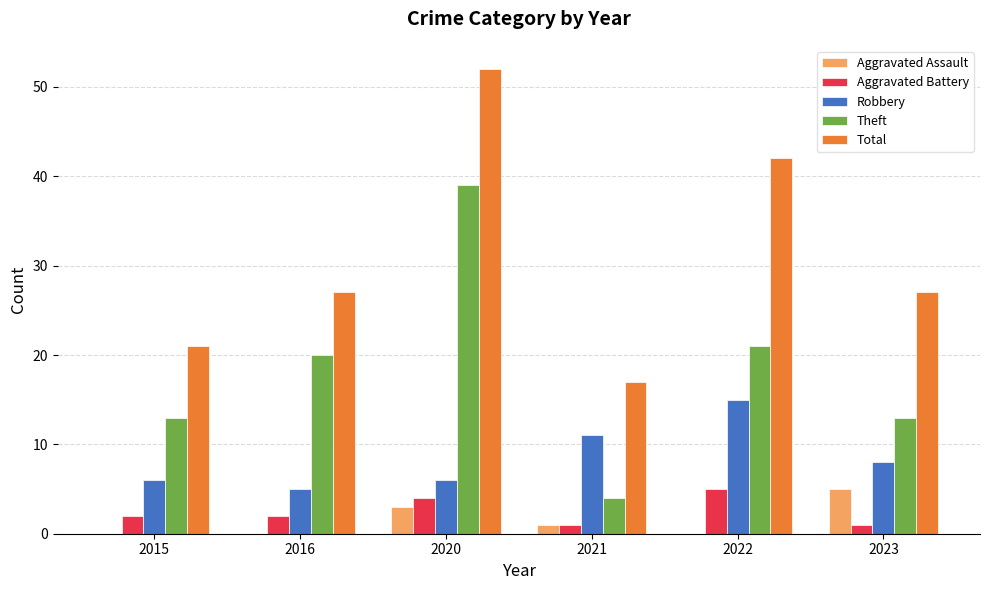

What is the sum of the Aggravated Battery values at 2022 and 2016?

7